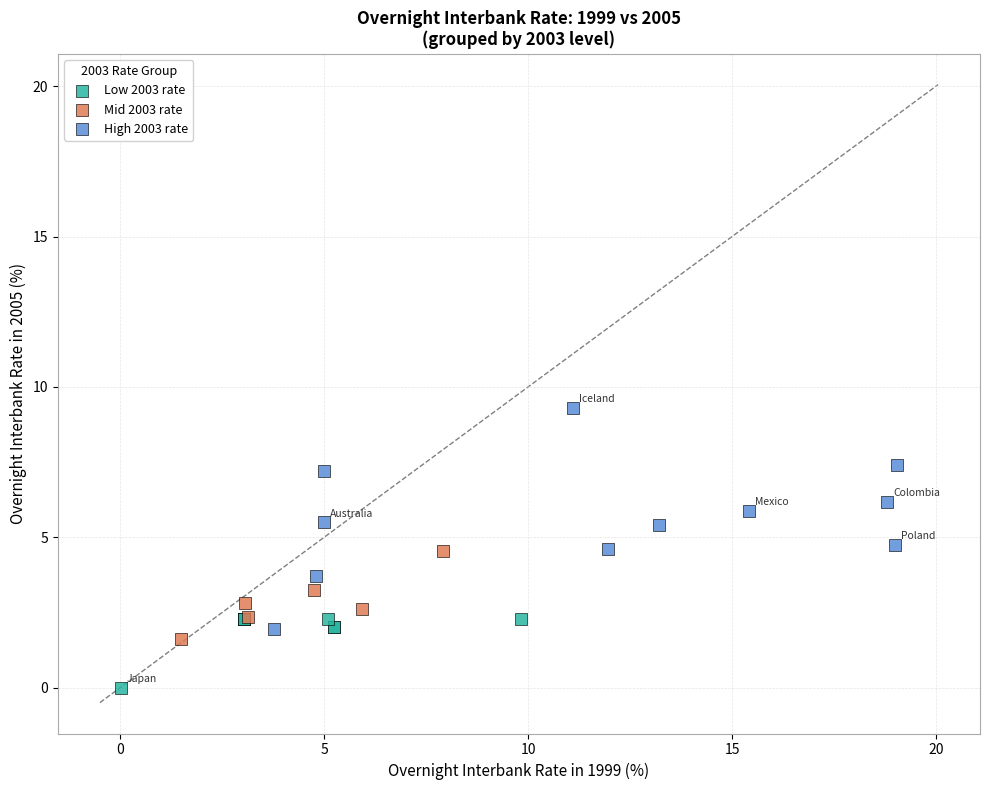

What are all the series names shown in the legend?

Low 2003 rate, Mid 2003 rate, High 2003 rate